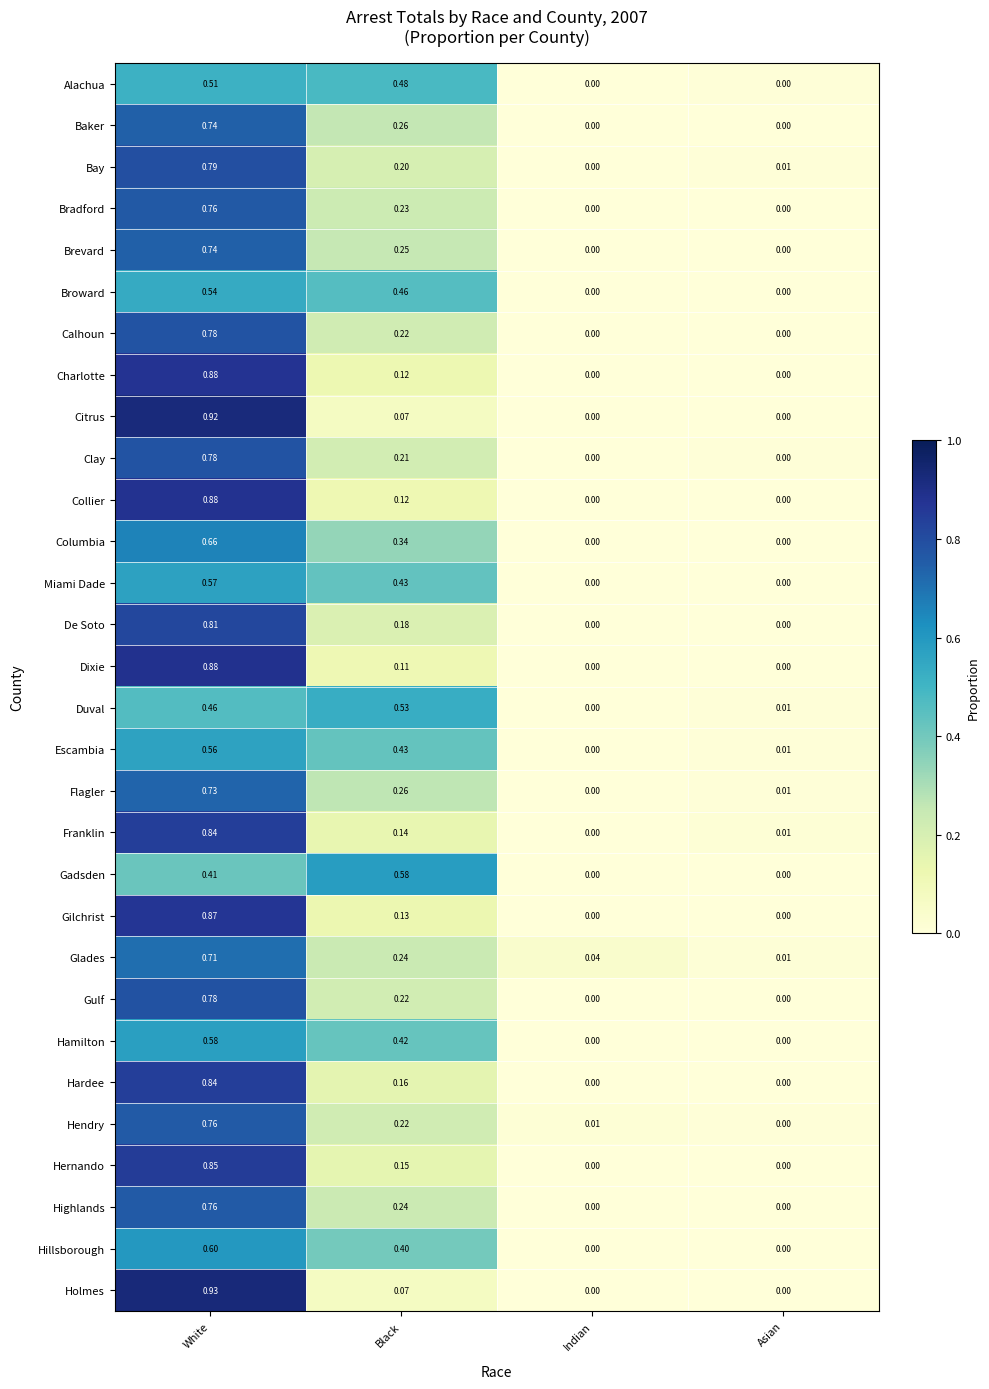

Is the value of De Soto at Asian greater than the value of Citrus at White?

No